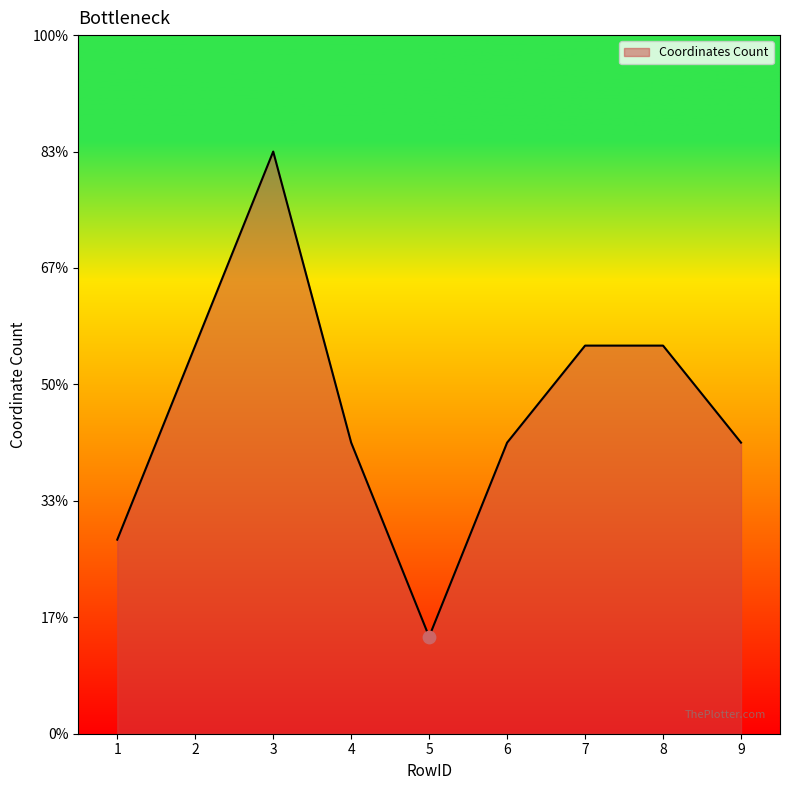

Is this an area chart (filled region under the line)?

Yes